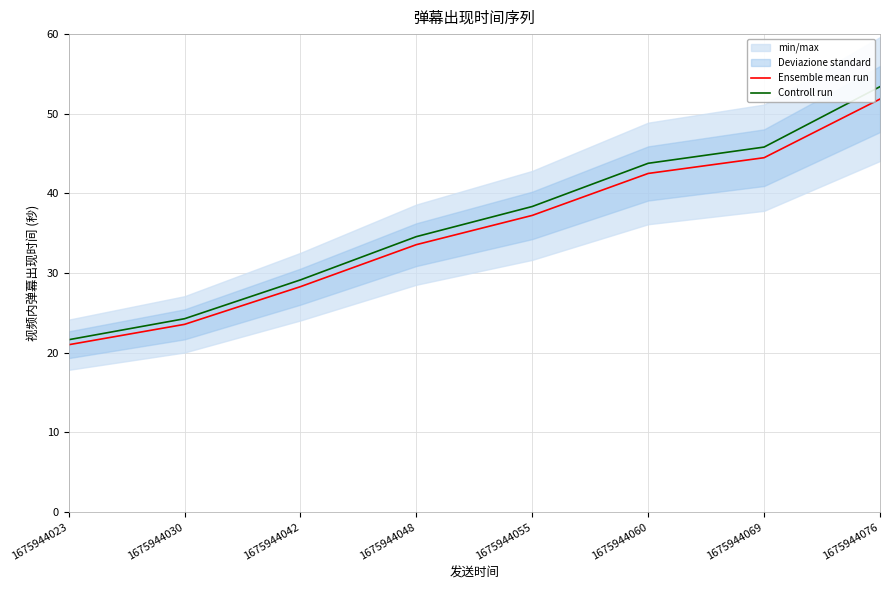

Reading right to left, list all the values displayed in this chart.

Ensemble mean run: 51.8	44.5	42.5	37.2	33.6	28.3	23.6	21.0
Controll run: 53.4	45.8	43.8	38.4	34.6	29.1	24.3	21.6